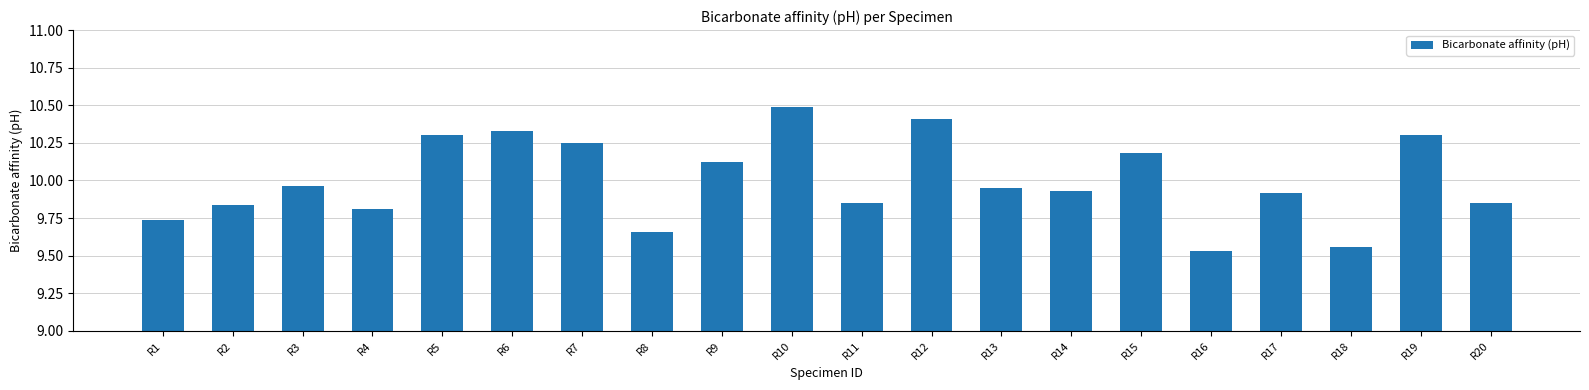

What is the difference between the maximum and second lowest values?

0.9